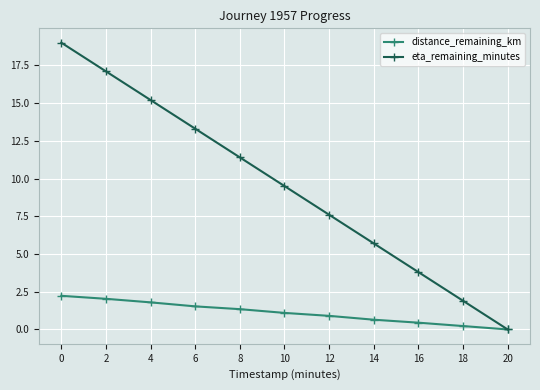

Which series has the largest total across all categories?

eta_remaining_minutes